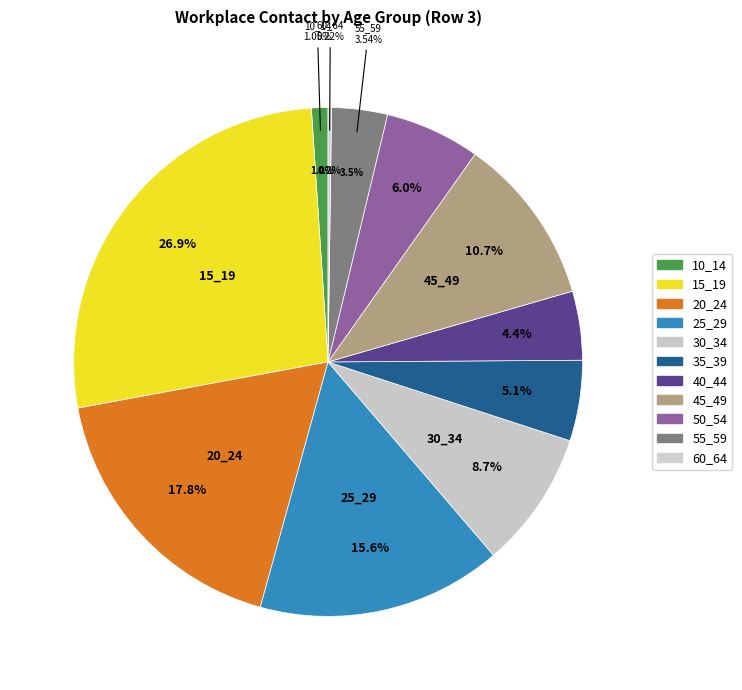

Does 20_24 represent more than half of the total?

No